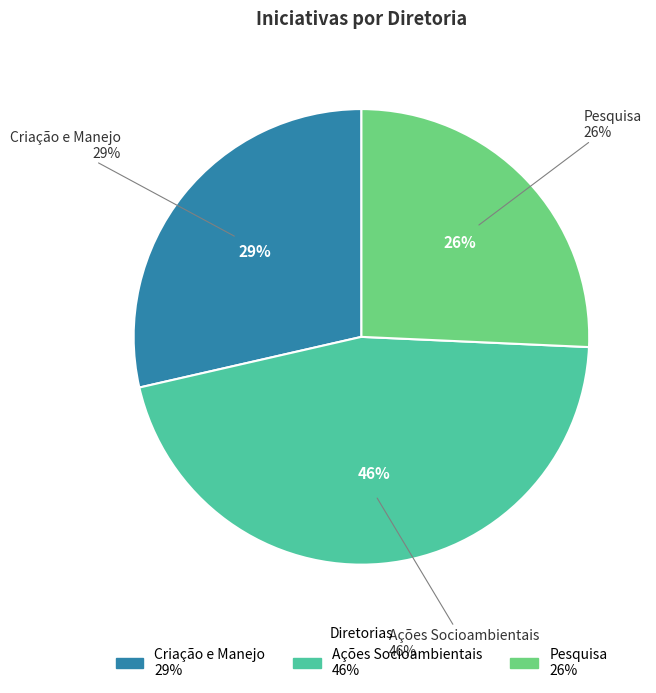

Is it true that Diretoria de Criação e Manejo (COFIS) is 6% of the pie?

False